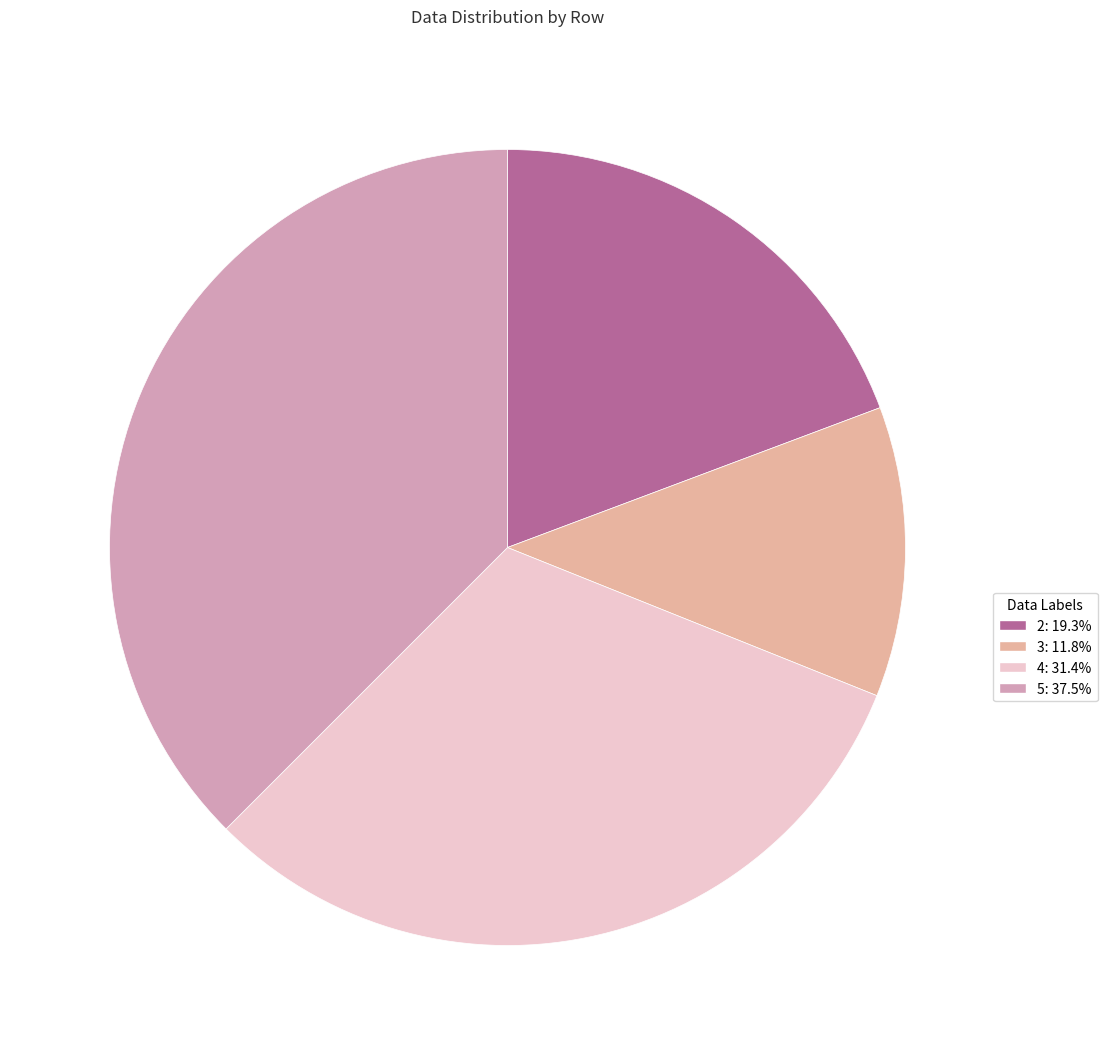

Which has a higher value, 5 or 3?

5